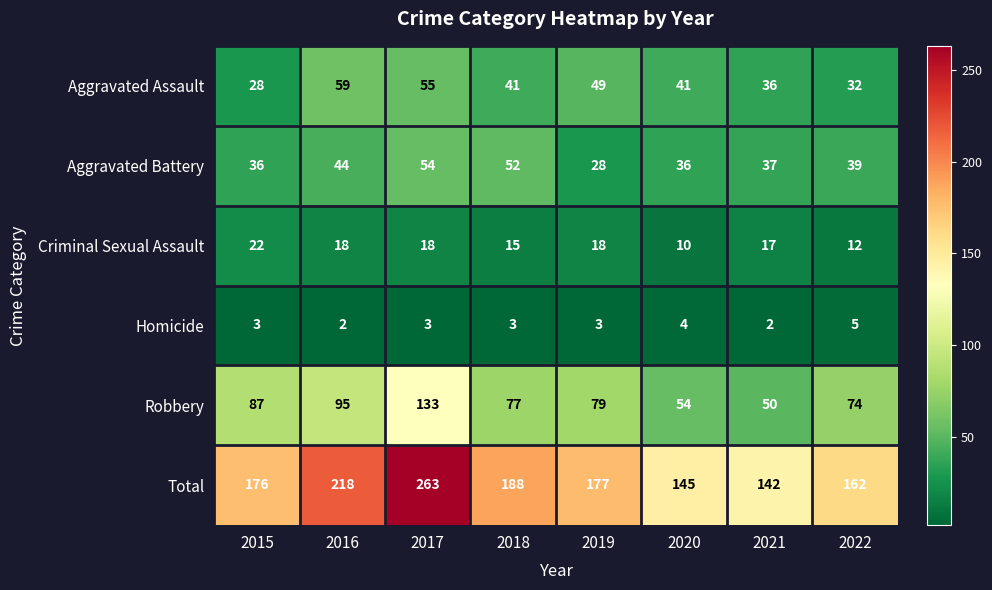

How many distinct data groups are displayed?

6